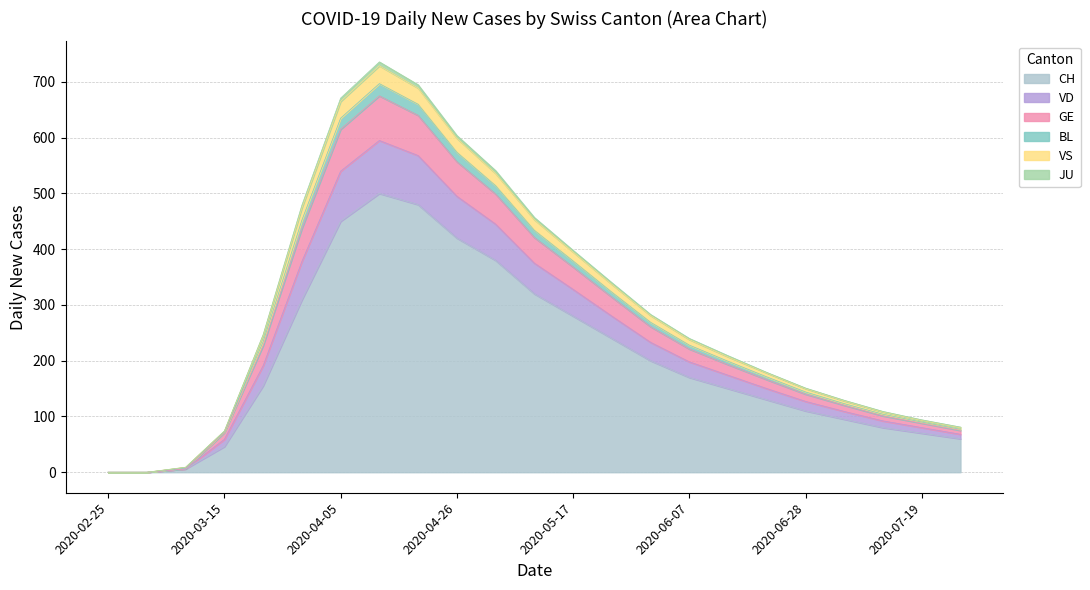

The VS series shows 34 at 20. True or false?

False